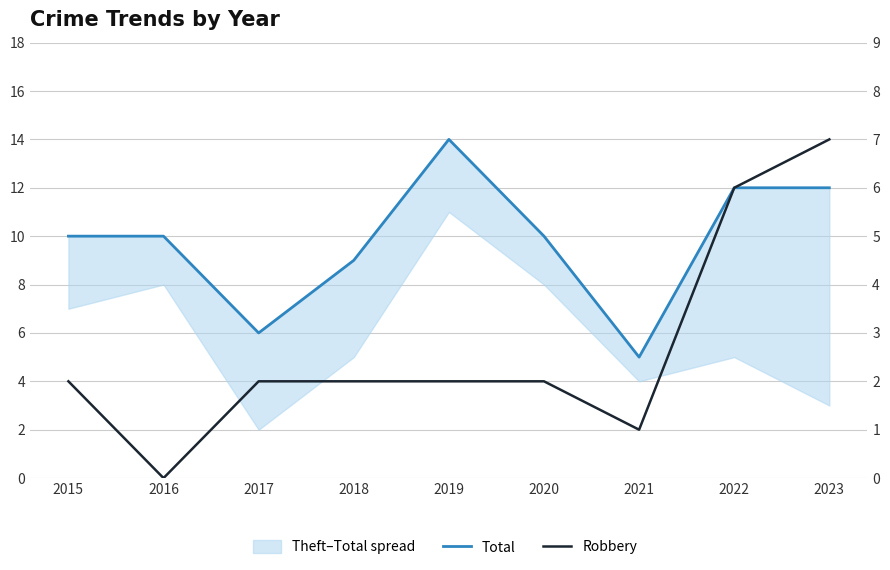

In Total, how many points are higher than both neighbors (excluding endpoints)?

1